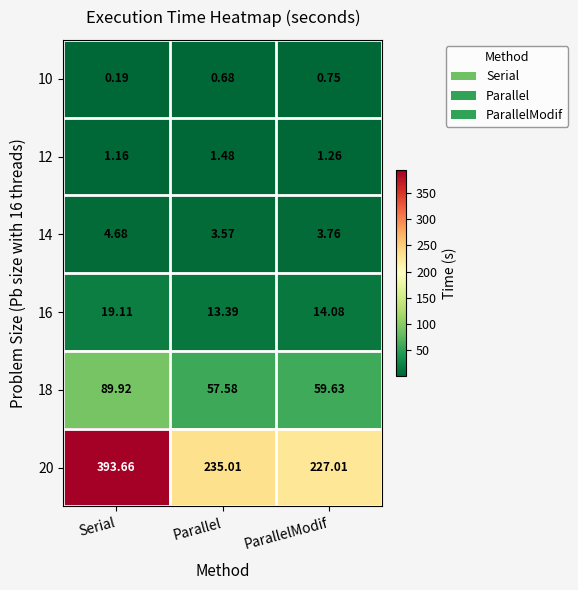

At ParallelModif, list the series in order from smallest to largest.

10, 12, 14, 16, 18, 20